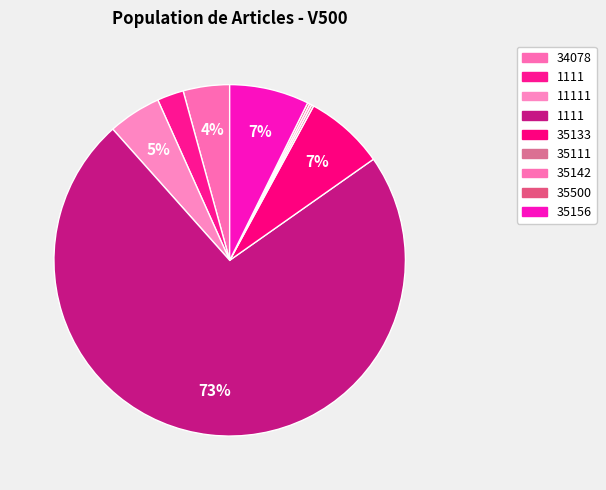

Rank the categories by value from lowest to highest.

35111, 35142, 35500, 1111, 34078, 11111, 35133, 35156, 1111